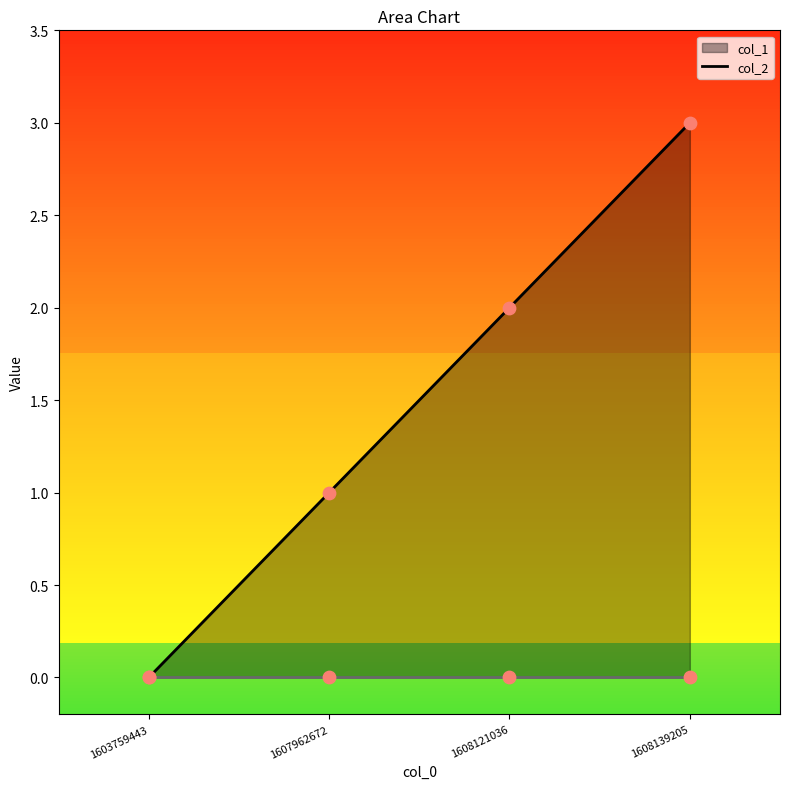

What is the change in value from 1607962672 to 1608121036?

+1